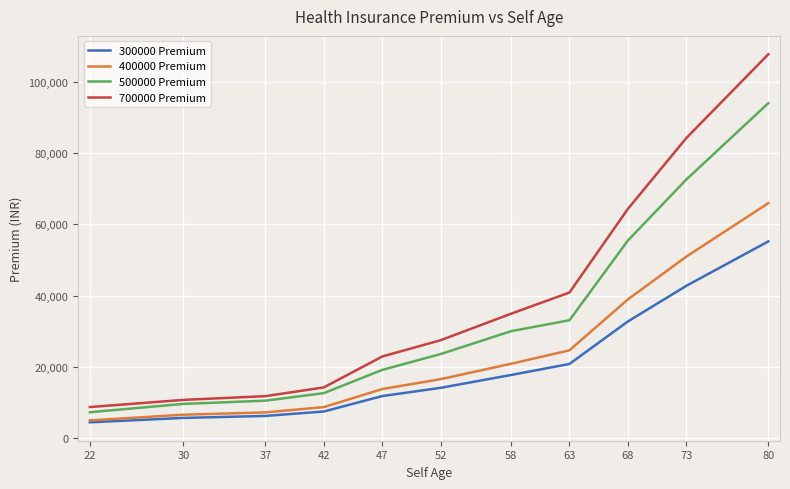

True or false: 400000 Premium and 700000 Premium cross at least once.

False